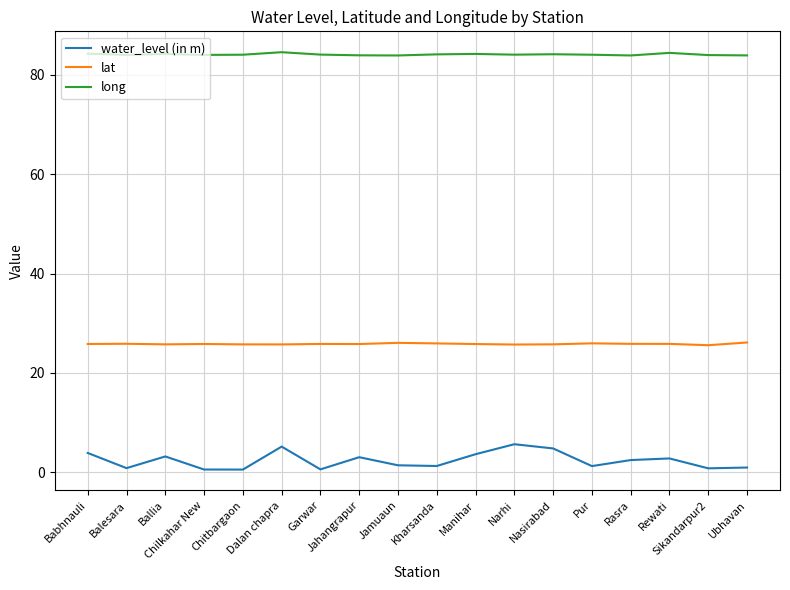

What is the maximum value for long?

84.5